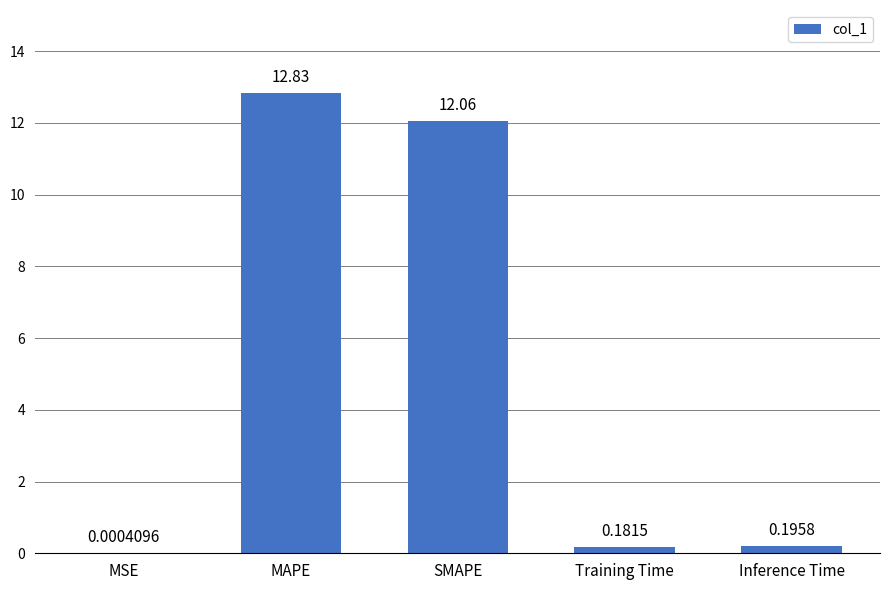

How many distinct data groups are displayed?

1